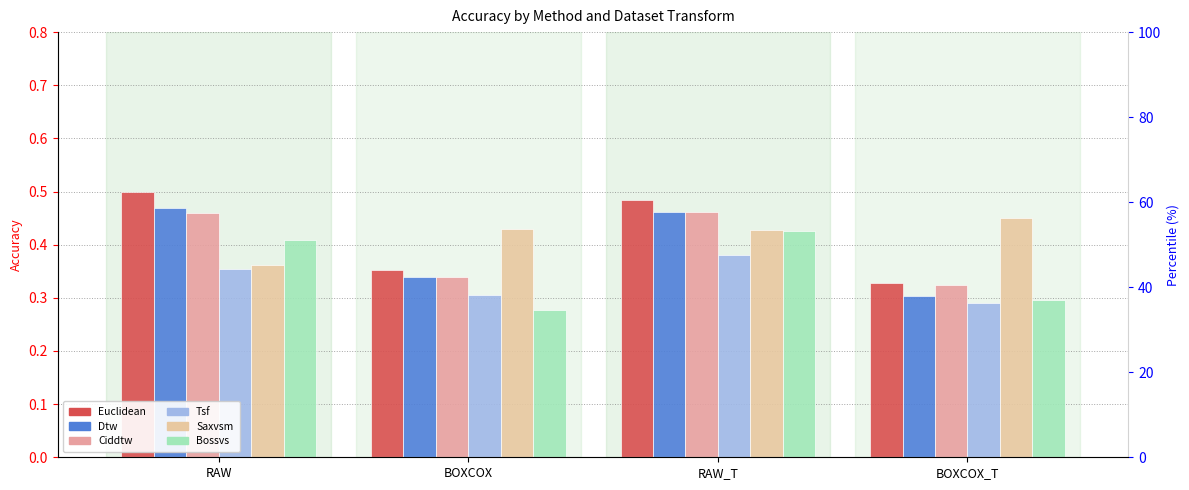

Reading left to right, extract all data points from this chart.

Euclidean: RAW=0.5	BOXCOX=0.4	RAW_T=0.5	BOXCOX_T=0.3
Dtw: RAW=0.5	BOXCOX=0.3	RAW_T=0.5	BOXCOX_T=0.3
Ciddtw: RAW=0.5	BOXCOX=0.3	RAW_T=0.5	BOXCOX_T=0.3
Tsf: RAW=0.4	BOXCOX=0.3	RAW_T=0.4	BOXCOX_T=0.3
Saxvsm: RAW=0.4	BOXCOX=0.4	RAW_T=0.4	BOXCOX_T=0.5
Bossvs: RAW=0.4	BOXCOX=0.3	RAW_T=0.4	BOXCOX_T=0.3